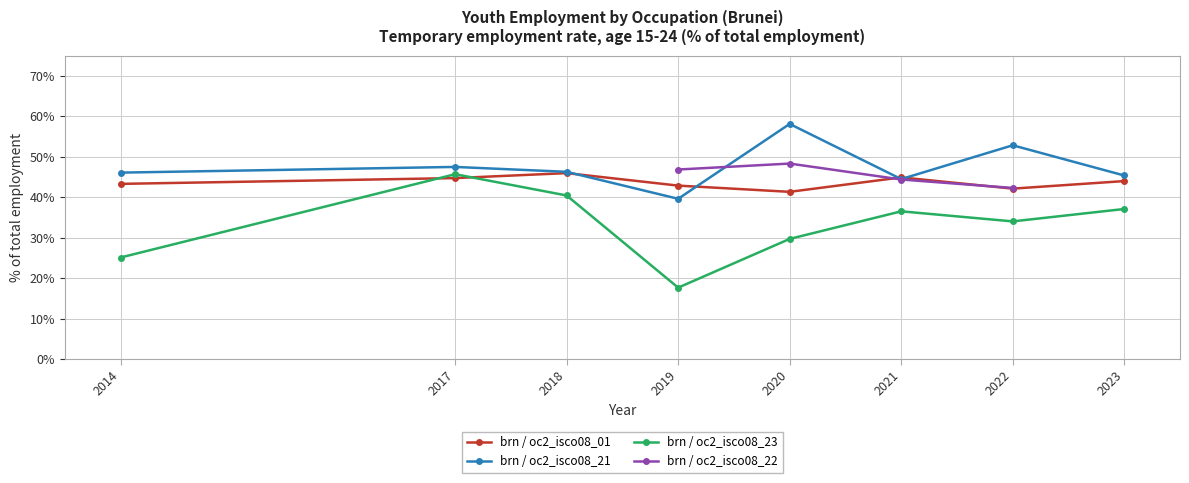

In brn / oc2_isco08_23, how many points are lower than both neighbors (excluding endpoints)?

2